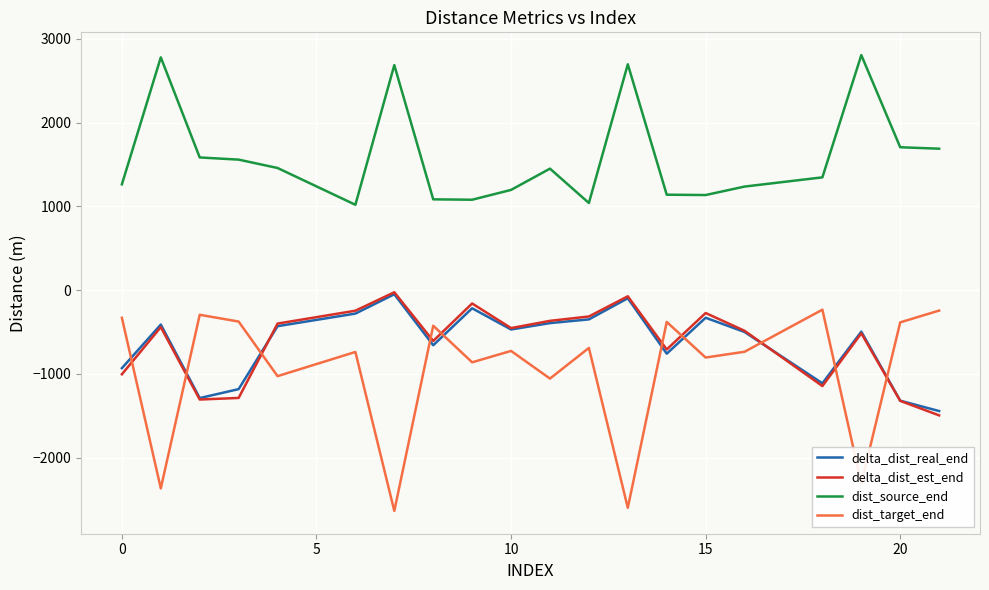

Does the chart have visible grid lines?

Yes